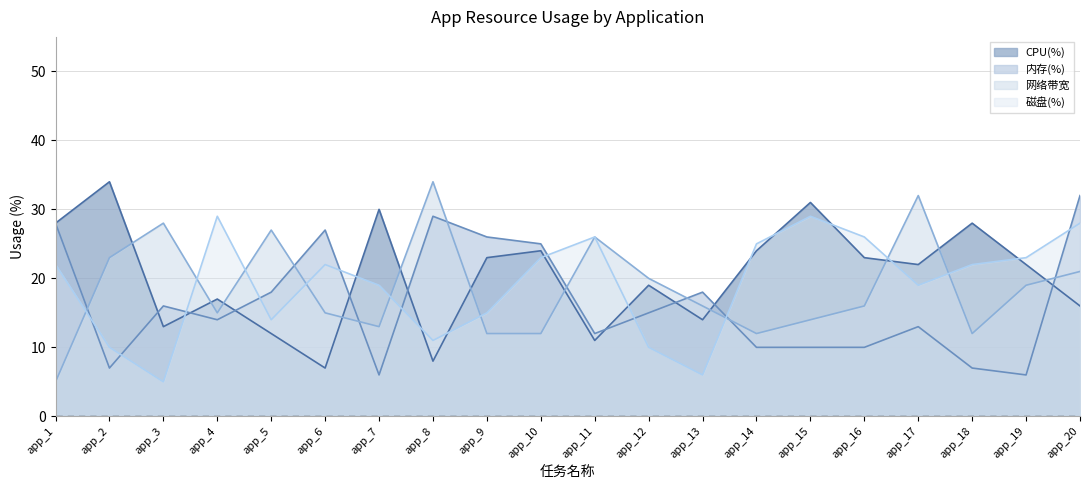

How many times do 网络带宽 and 磁盘(%) cross each other?

9